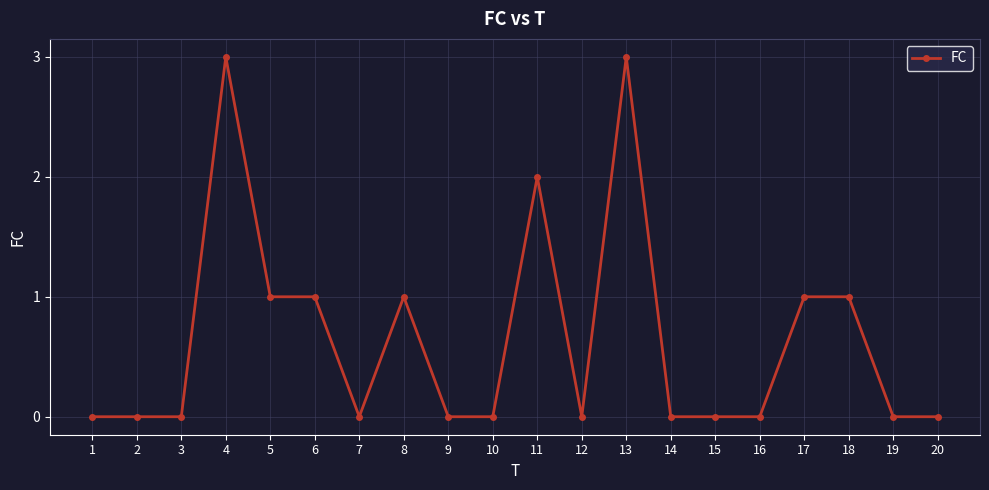

How many values are between 0 and 1?

17